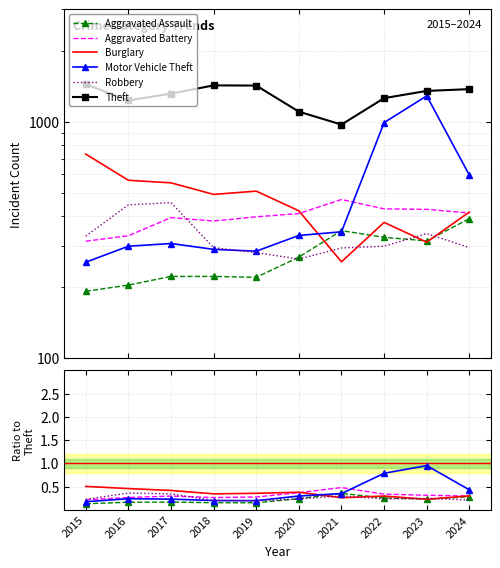

In Aggravated Assault, how many points are higher than both neighbors (excluding endpoints)?

2